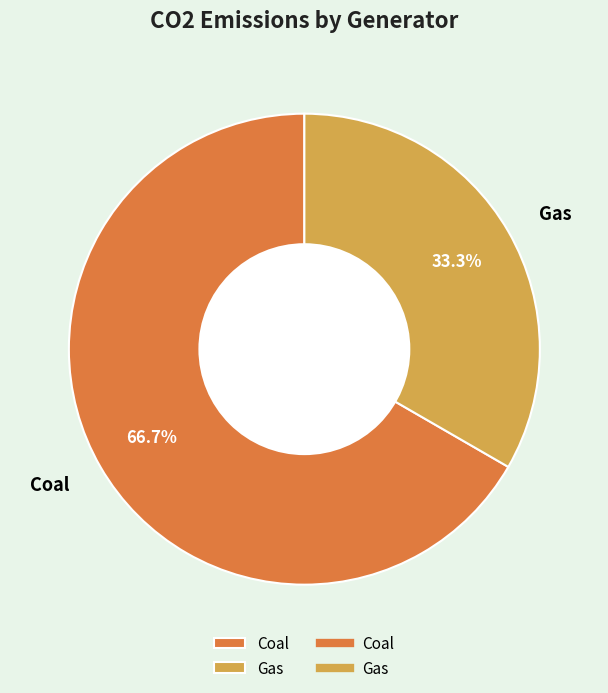

Count the number of slices in the pie.

2